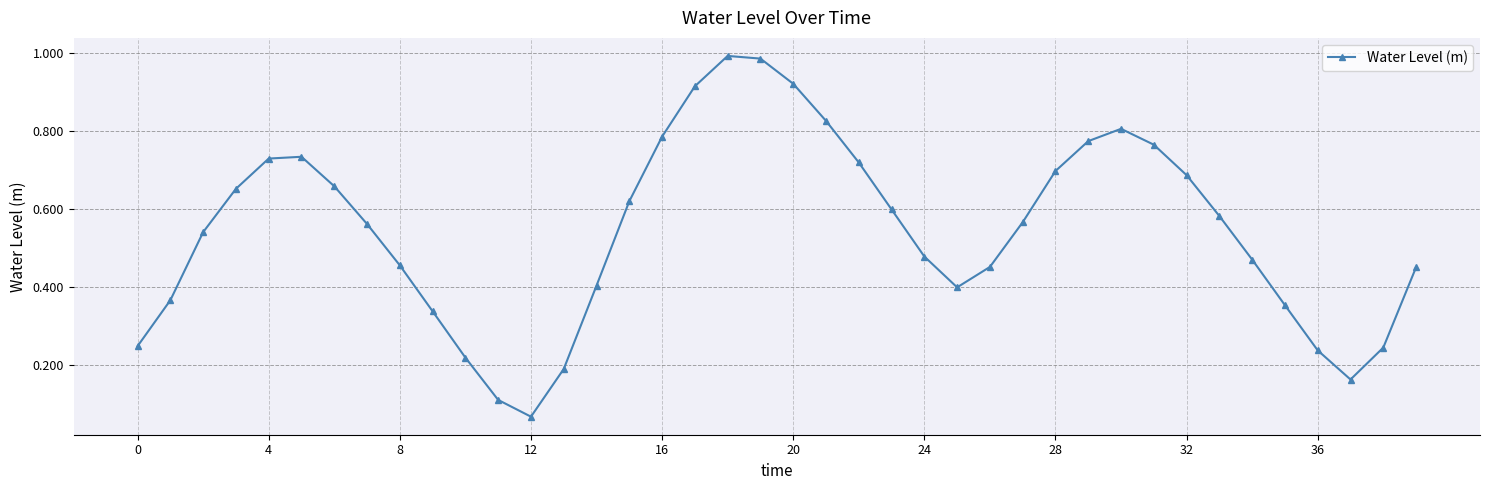

How many points are lower than both their immediate neighbors (excluding endpoints)?

3